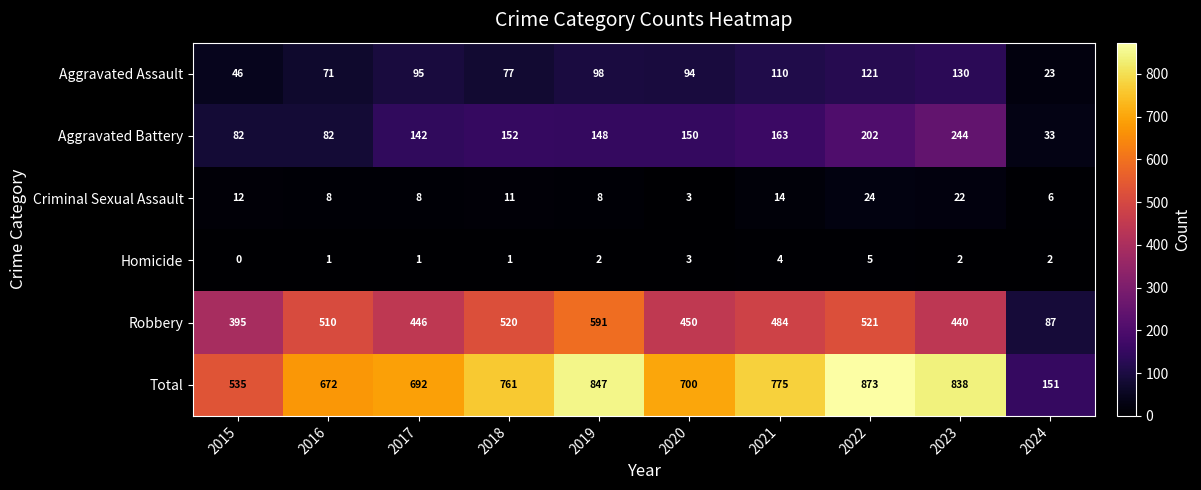

At which label does Criminal Sexual Assault first exceed 11?

2015